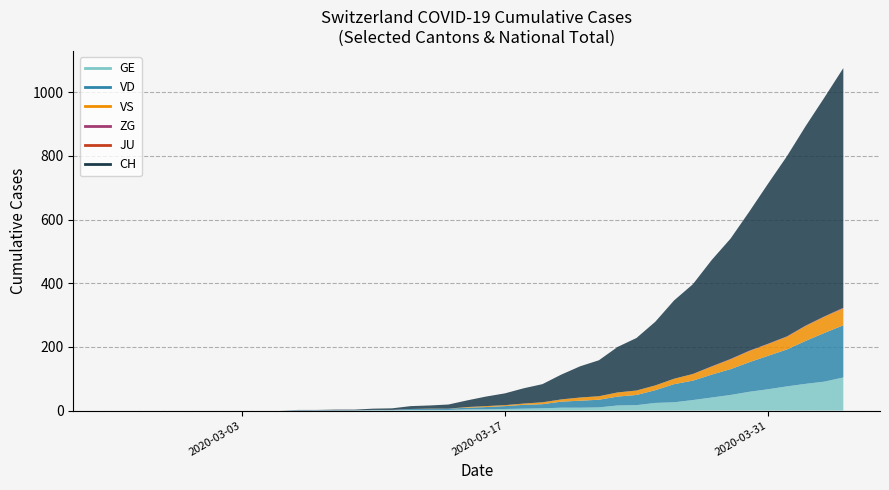

List the series in order of their peak value, highest first.

CH, VD, GE, VS, ZG, JU